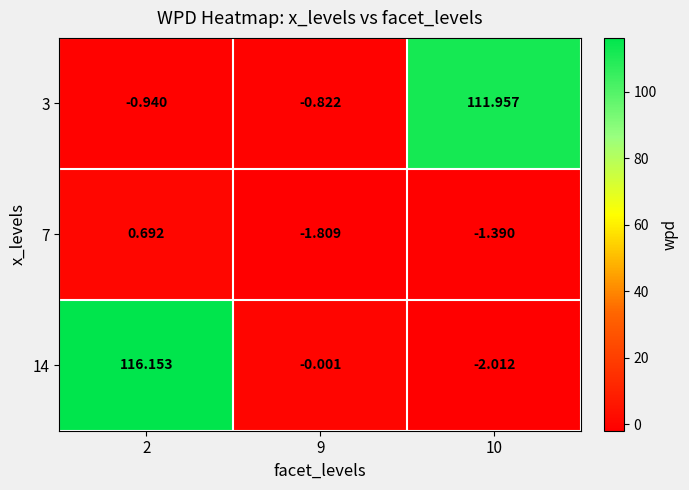

Is the value of 7 at 10 greater than the value of 14 at 2?

No